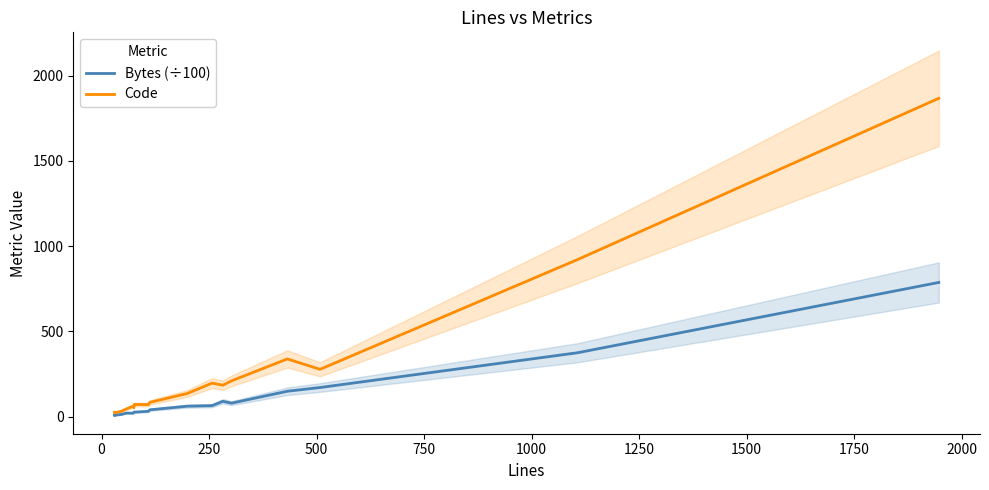

How many lines are shown in the chart?

2